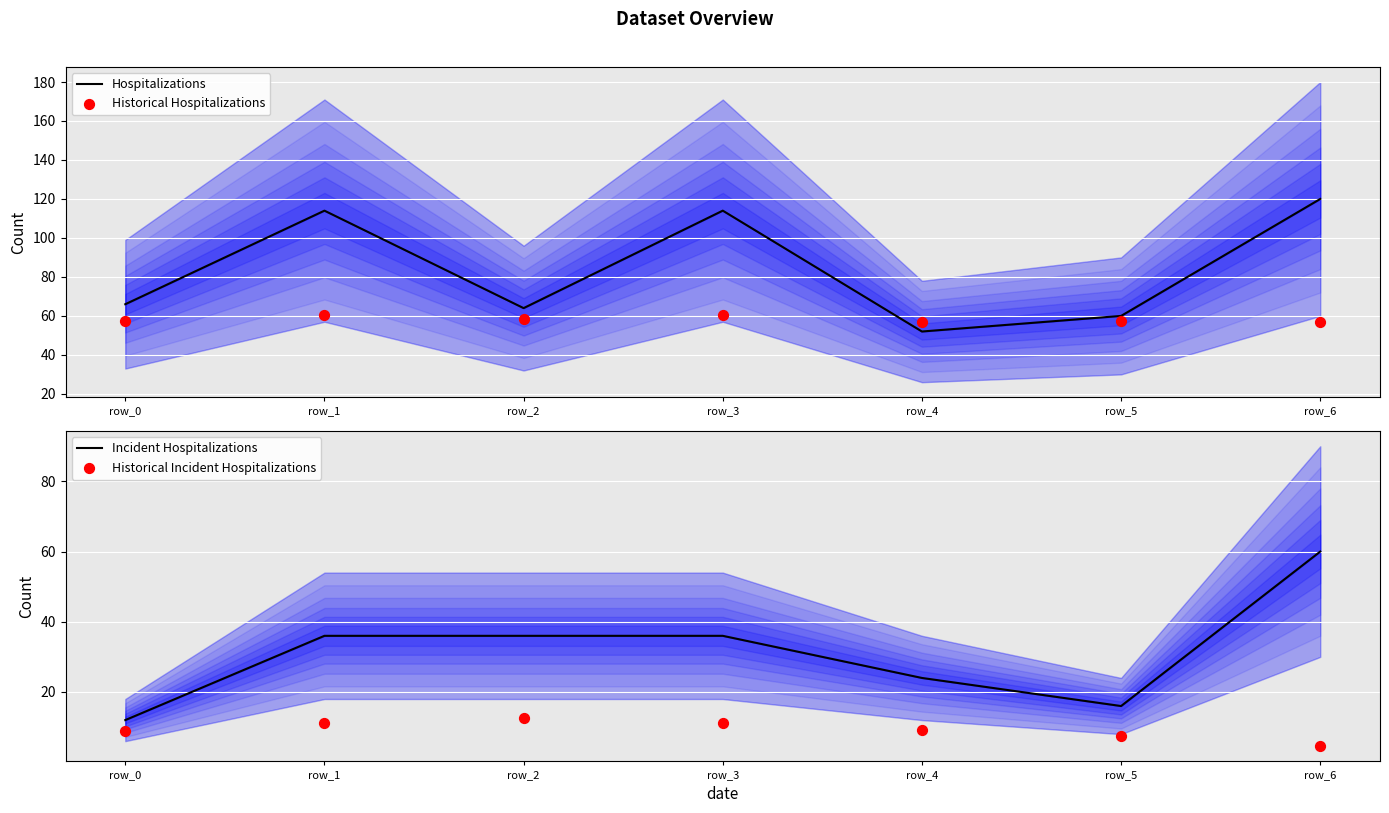

Which series contains the lowest Y value?

Historical Incident Hospitalizations